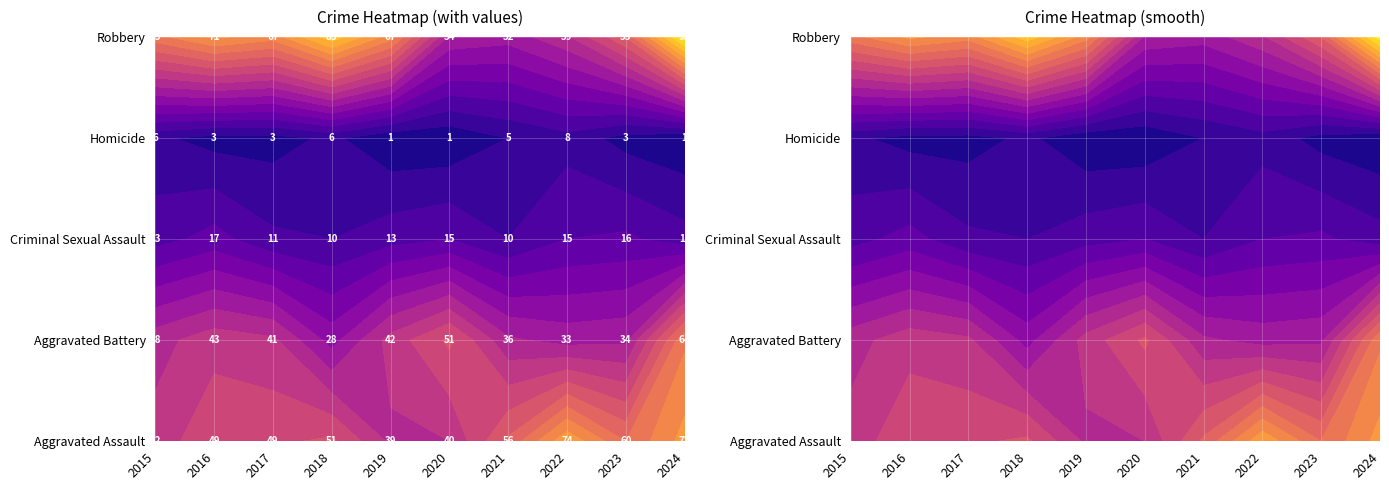

What is the greatest value displayed?

93